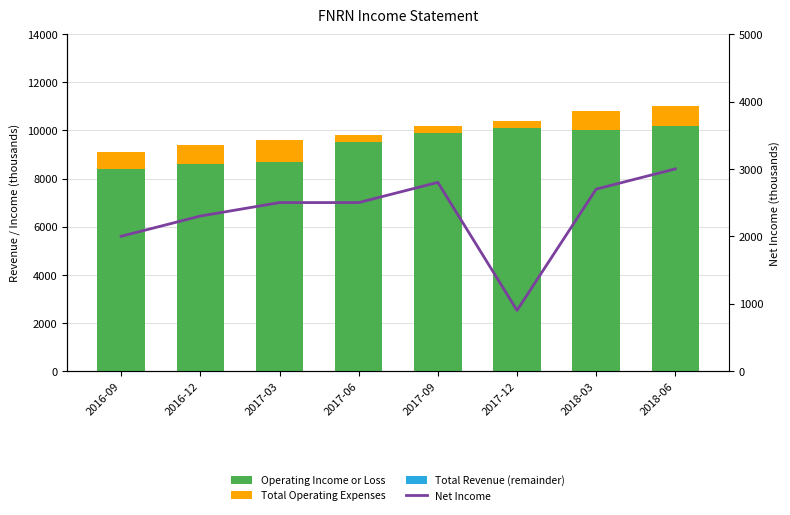

How many data points in Operating Income or Loss are above 9900?

3